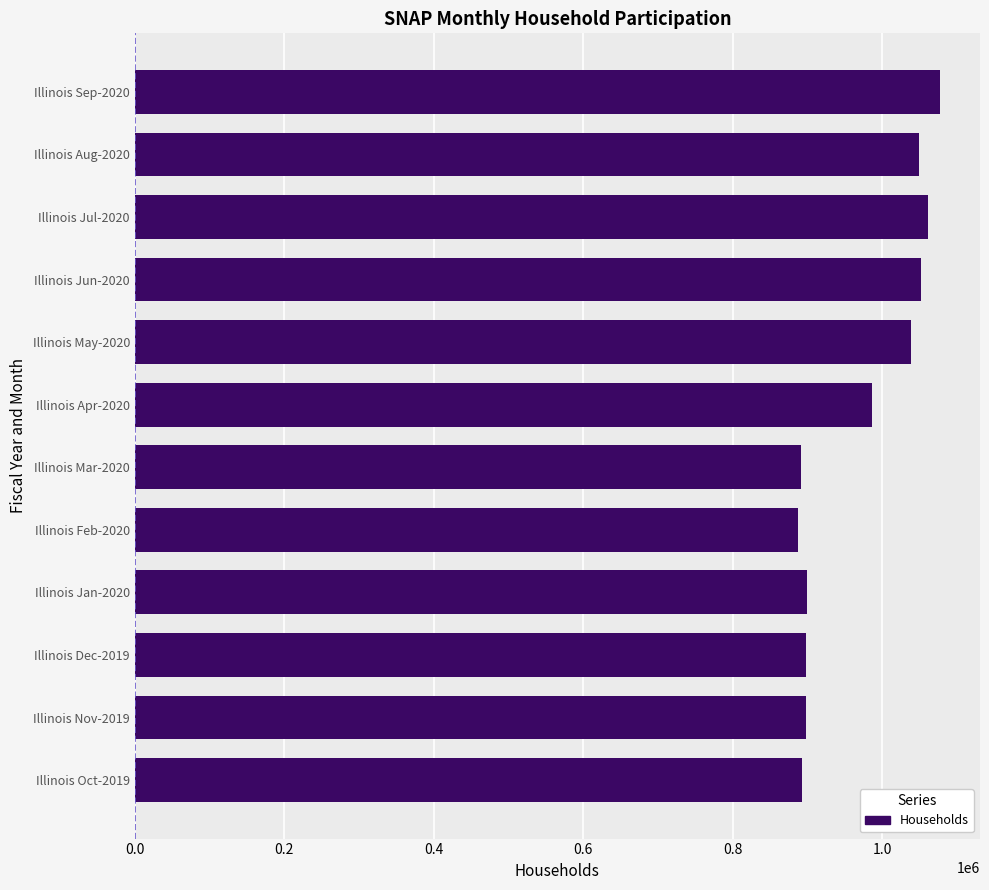

Is it true that the value at Illinois Oct-2019 is 1327360?

False